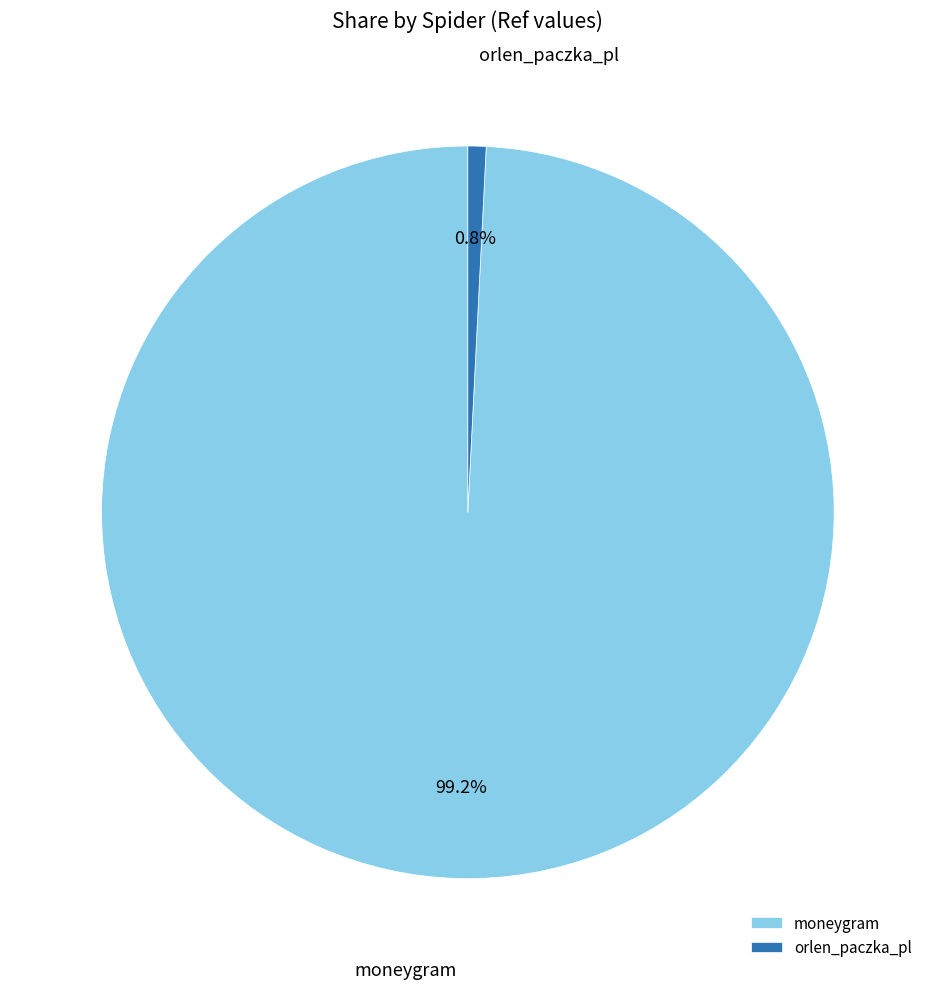

Is it true that orlen_paczka_pl is 15% of the pie?

False